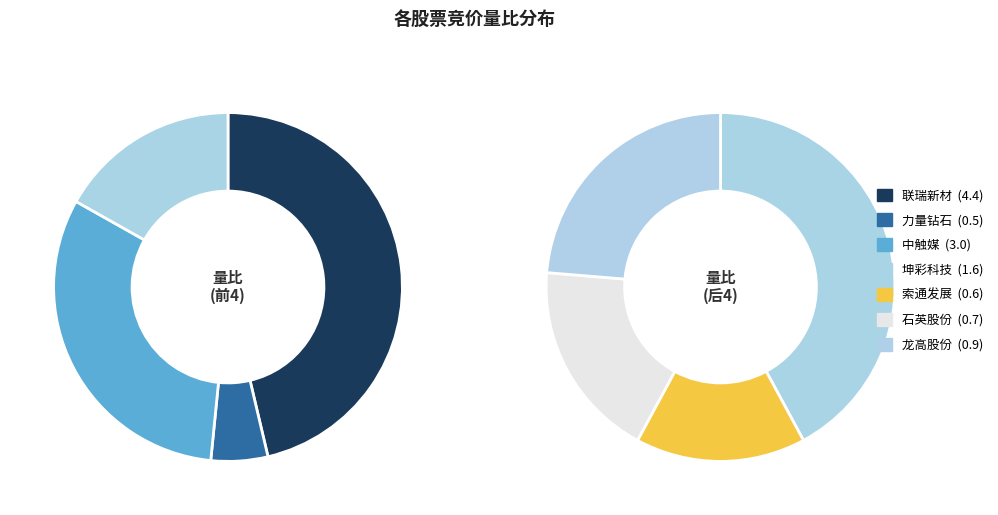

Is it true that 688267
中触媒 is 12% of the pie?

False